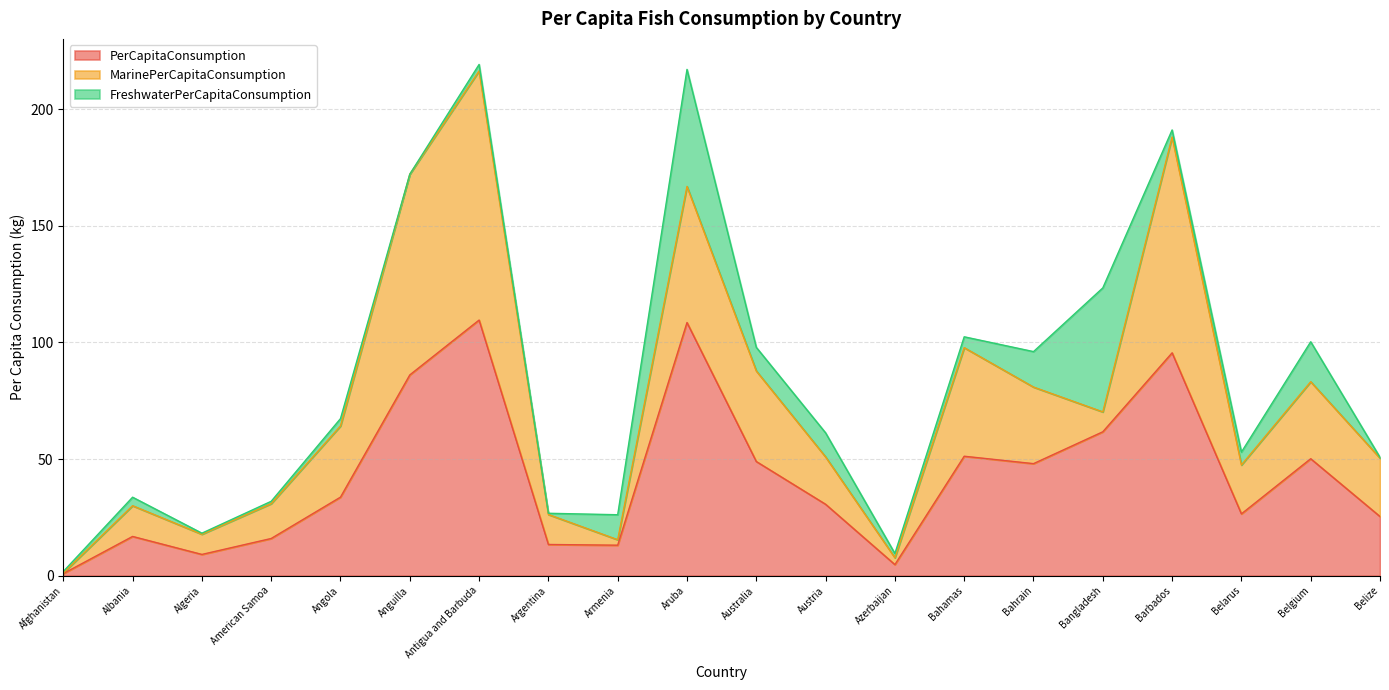

What position from the left is Austria?

12